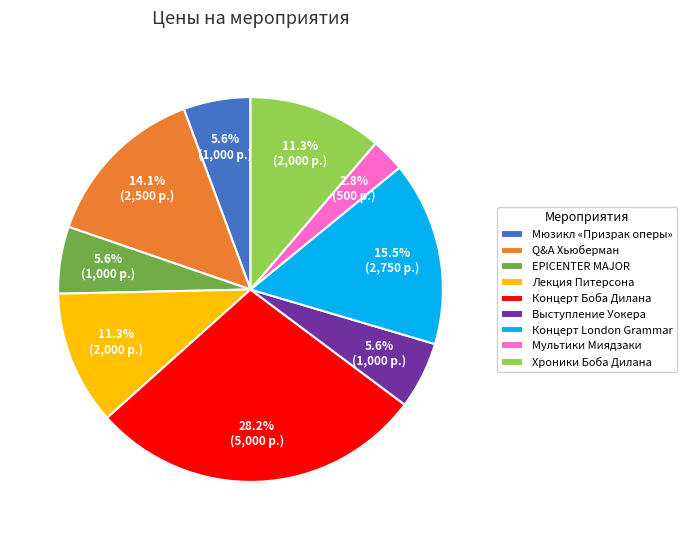

Is there a majority slice in this chart?

No